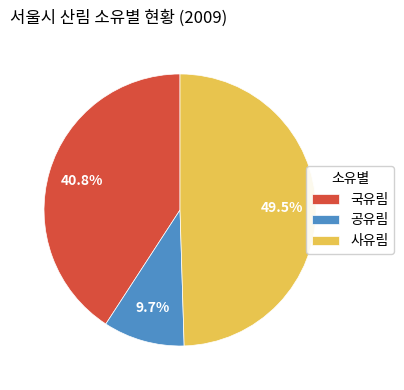

The 사유림 slice represents 63% of the pie. True or false?

False